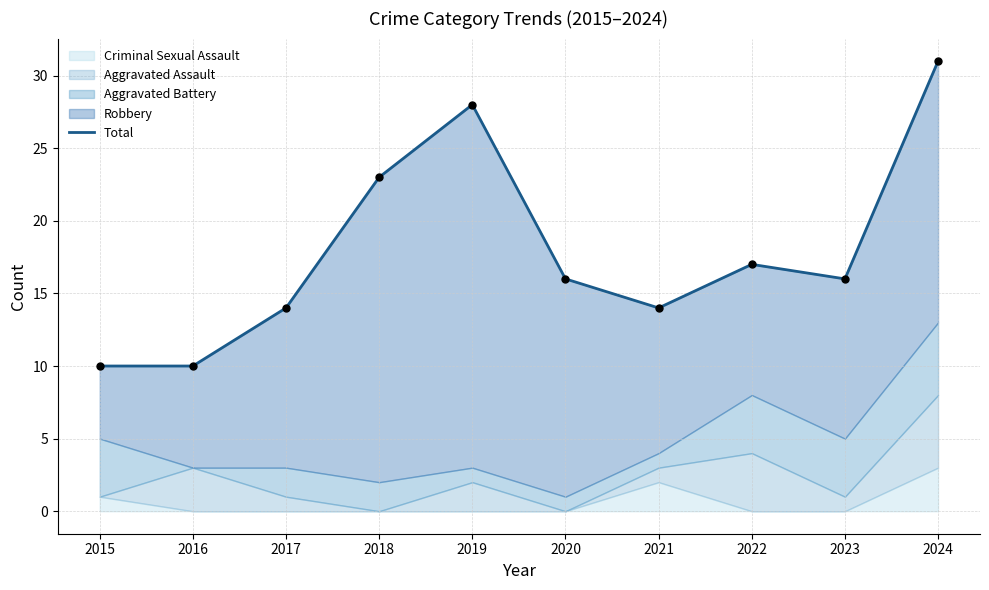

What is the change in value from 2017 to 2019?

+14